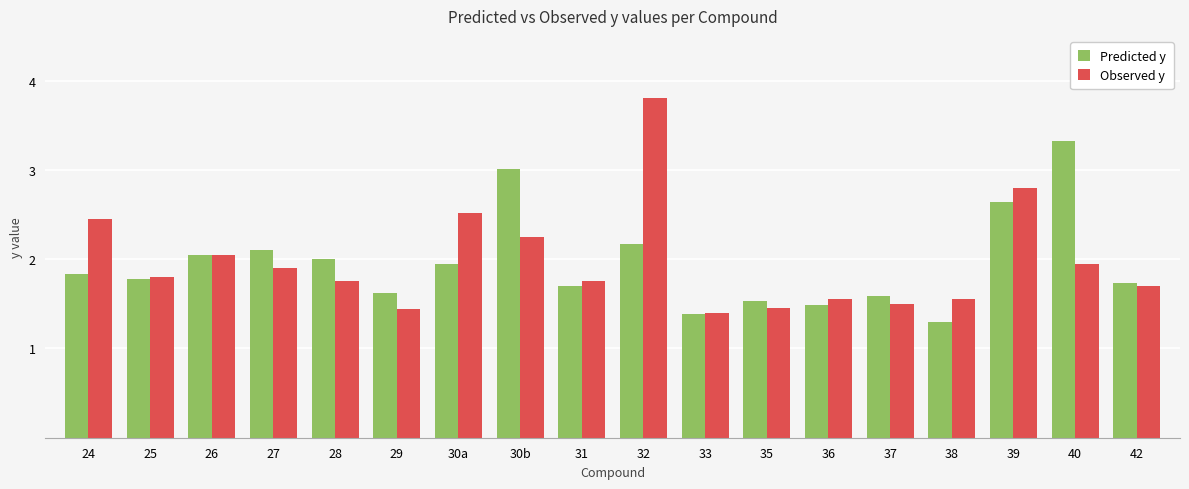

Which category has the lowest value in the Observed y series?

33